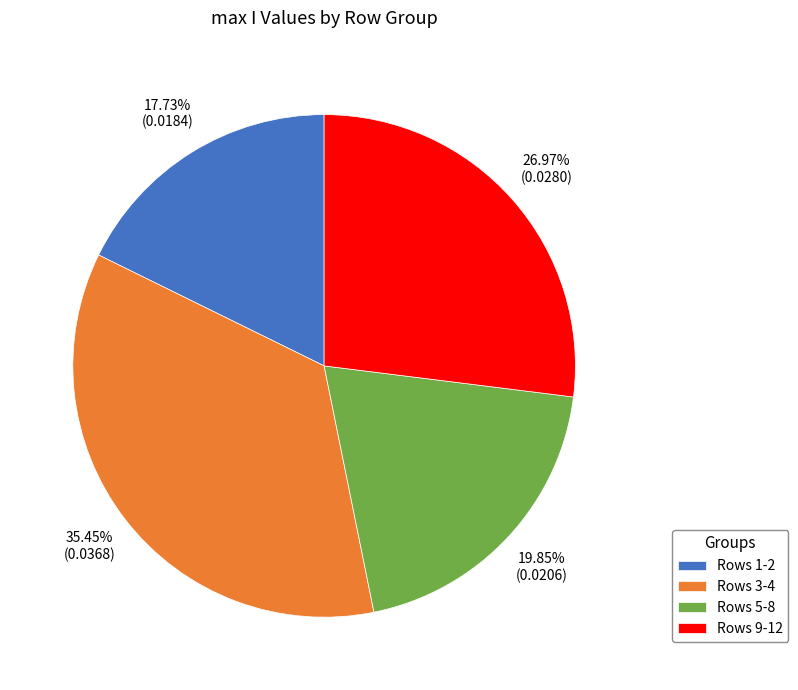

How many slices are in this pie chart?

4